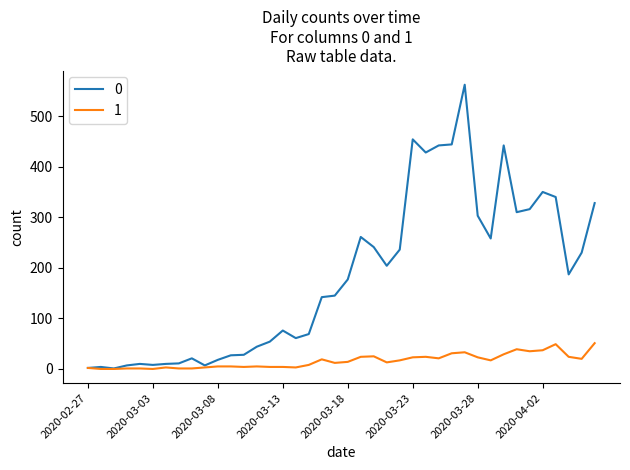

What is the maximum value shown in the chart?

562